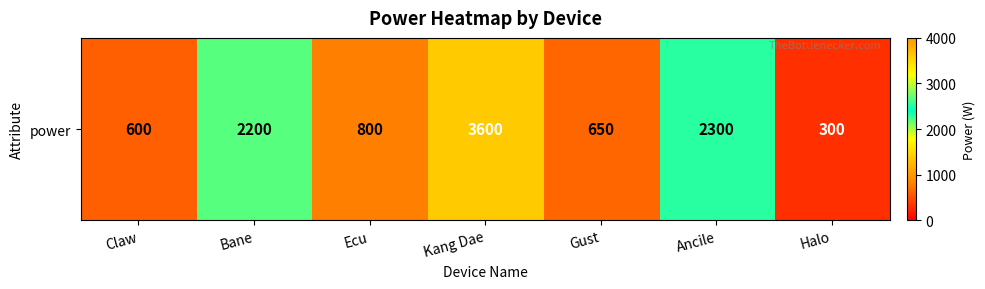

What value does the data have at Bane?

2200